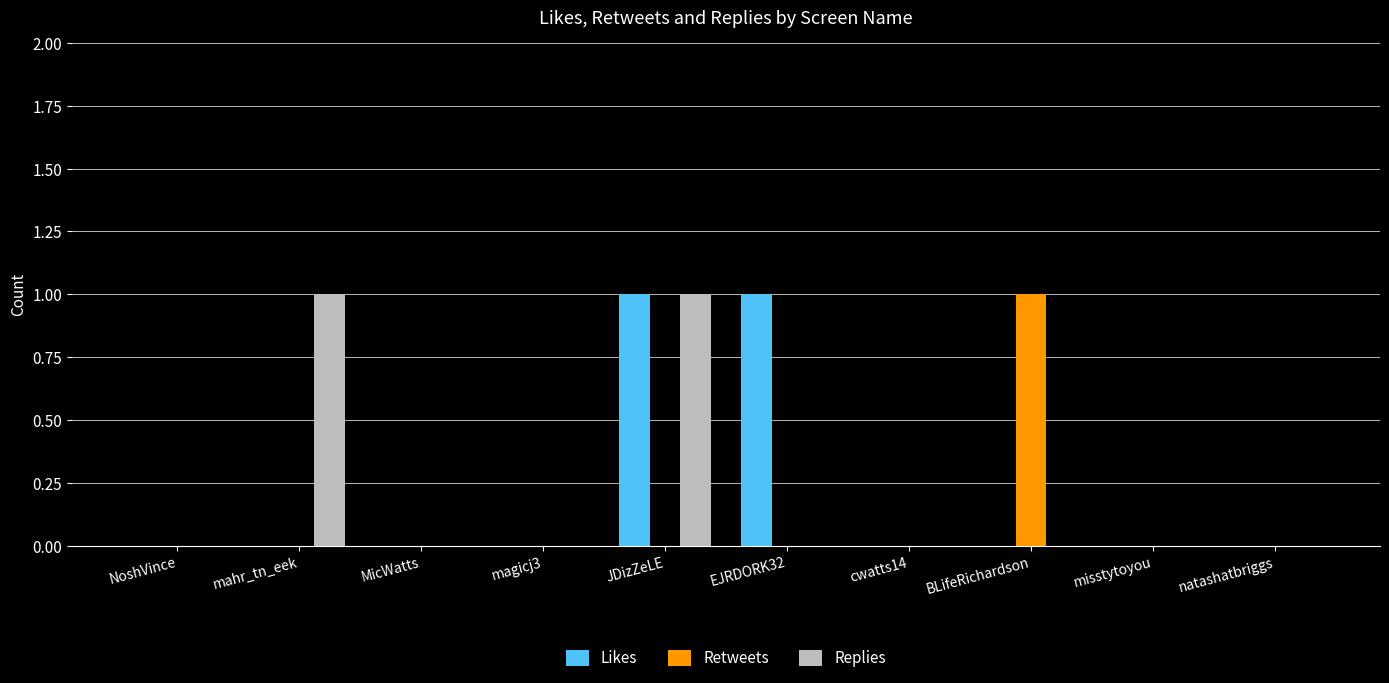

True or false: Retweets has a value of -1 at cwatts14.

False